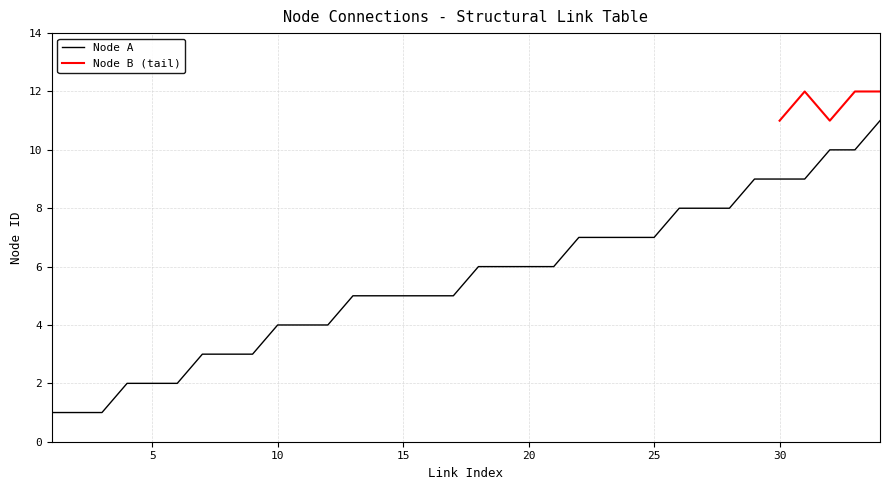

Rank the categories by value from lowest to highest.

1, 2, 3, 4, 5, 6, 7, 8, 9, 10, 11, 12, 13, 14, 15, 16, 17, 18, 19, 20, 21, 22, 23, 24, 25, 26, 27, 28, 29, 30, 31, 32, 33, 34